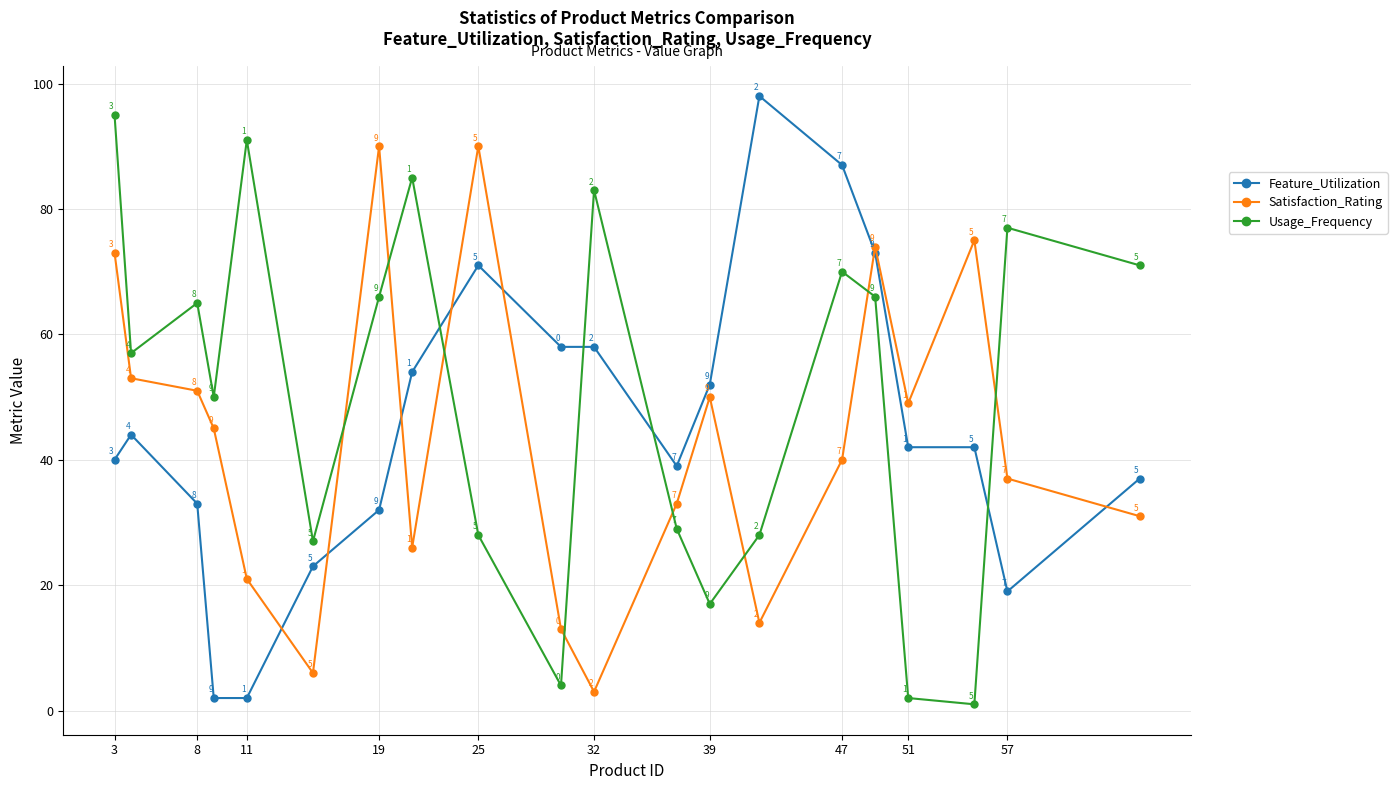

Rank the series by their maximum value, from highest to lowest.

Feature_Utilization, Usage_Frequency, Satisfaction_Rating